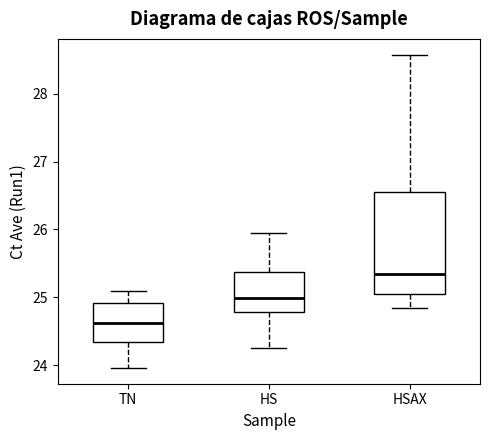

Where does the upper whisker of the box for HSAX end on the y-axis? The values are not printed on the chart, so give them approximately, as read against the axis.

28.6